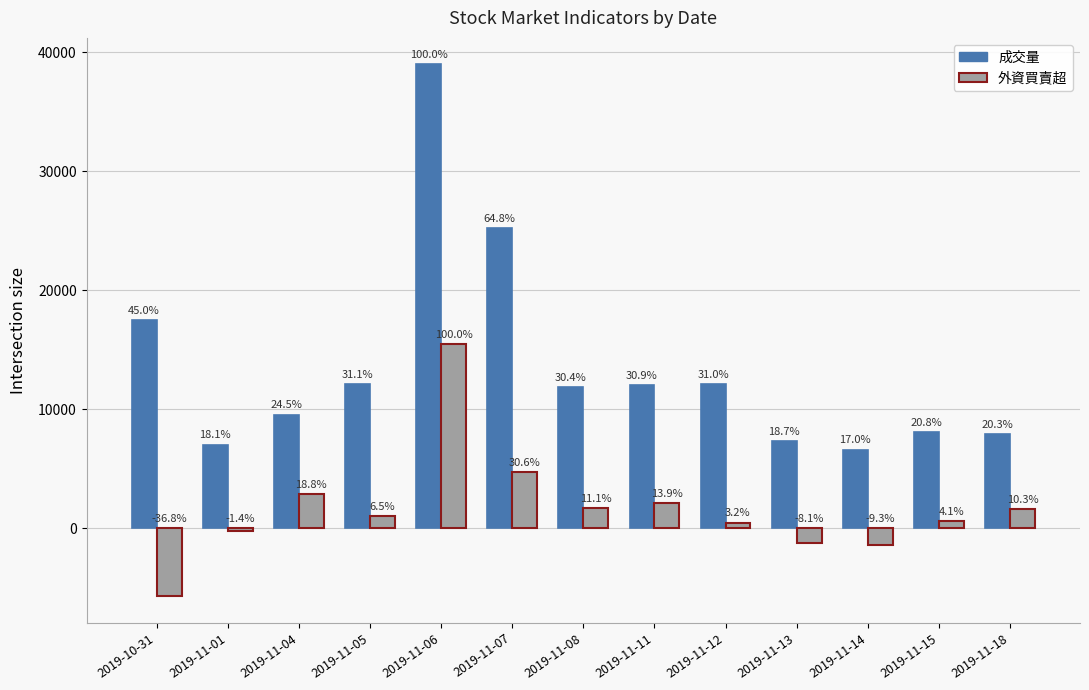

Which category has the lowest value in the 外資買賣超 series?

2019-10-31